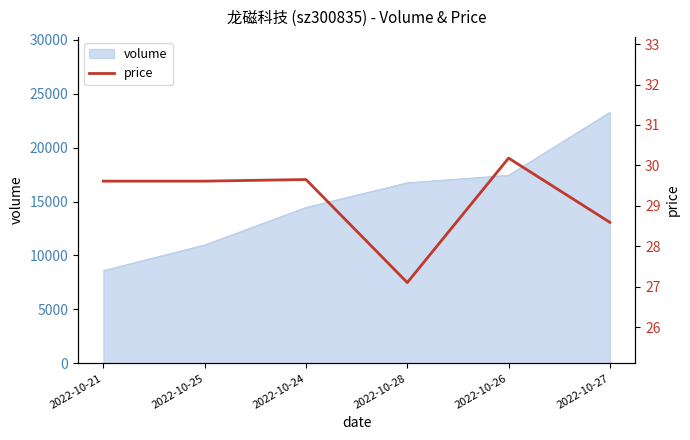

What is the sum of all values?

174.7